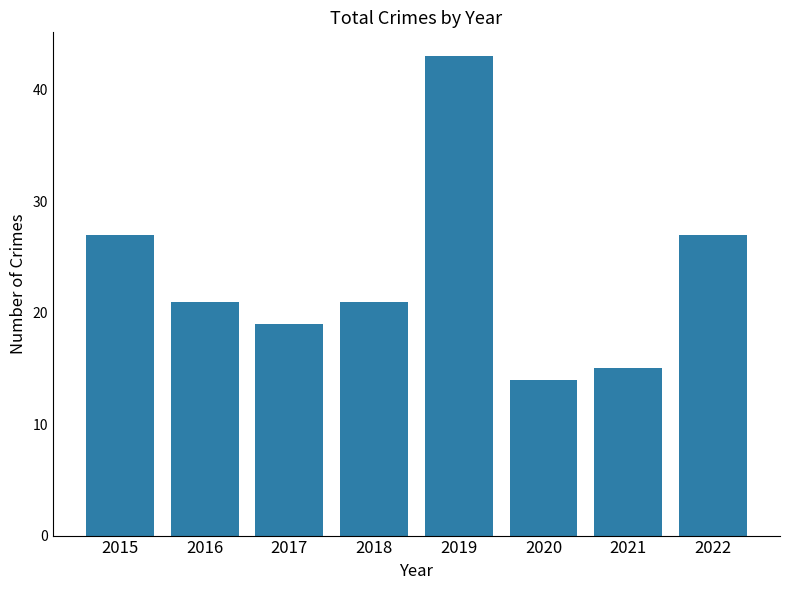

What is the change in value from 2017 to 2021?

-4